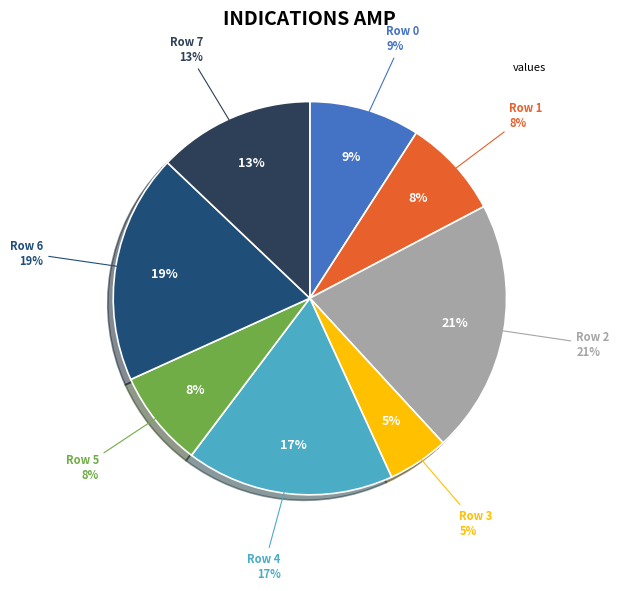

Is there a majority slice in this chart?

No